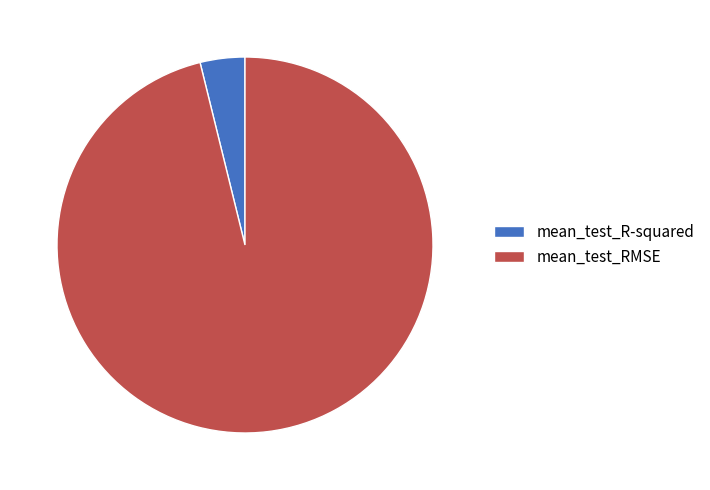

What is the smallest slice in the pie chart?

mean_test_R-squared